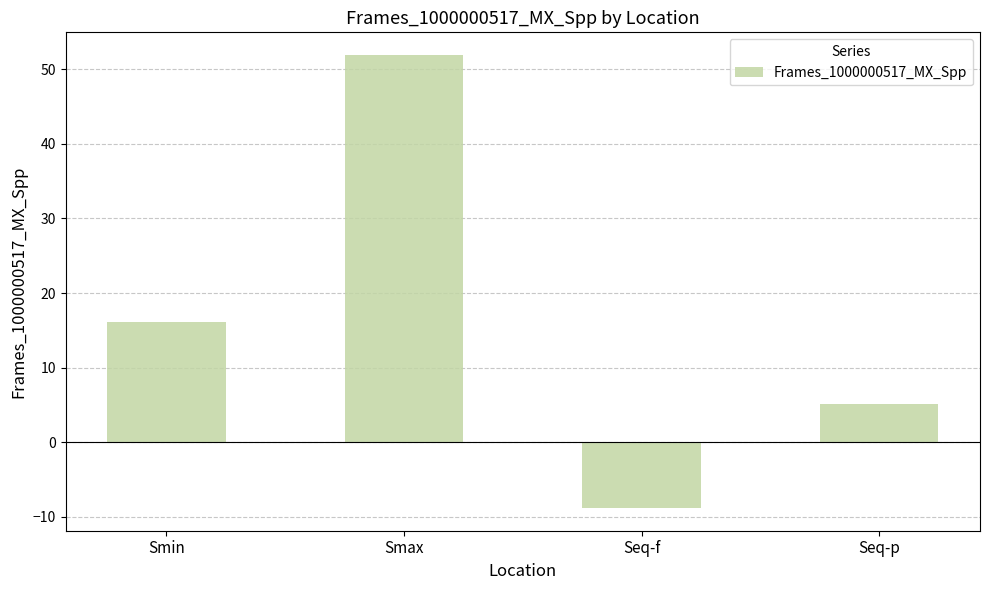

The value at Smax is 51.9. True or false?

True